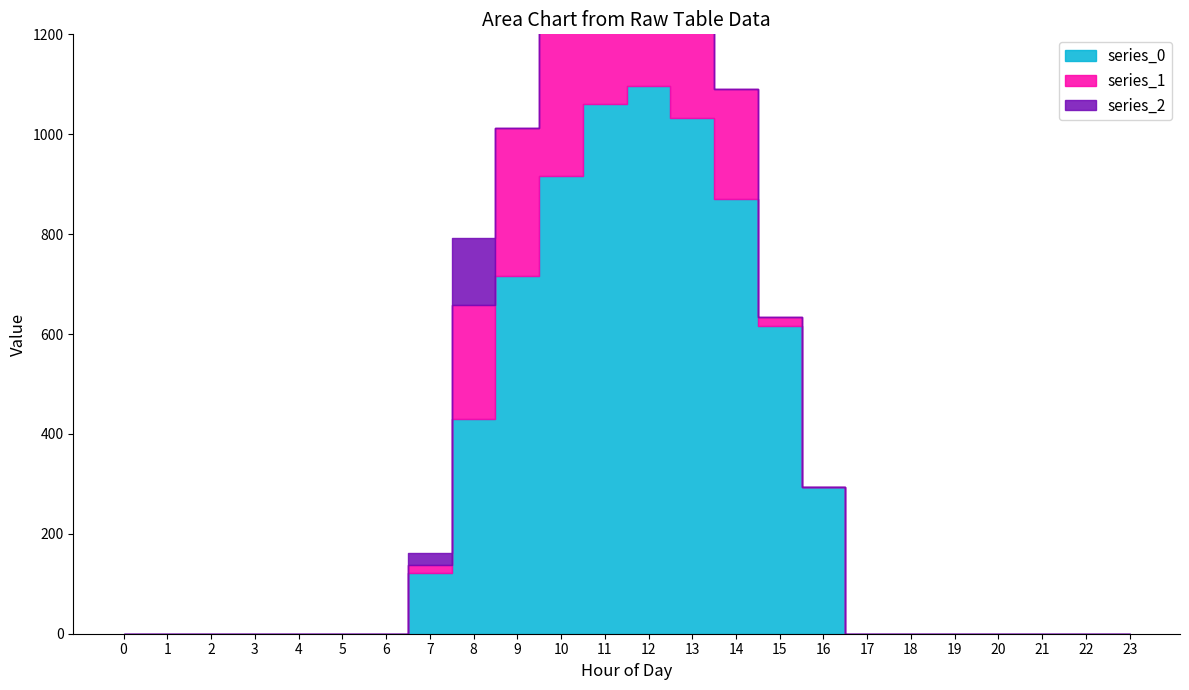

What are all the series names shown in the legend?

series_0, series_1, series_2